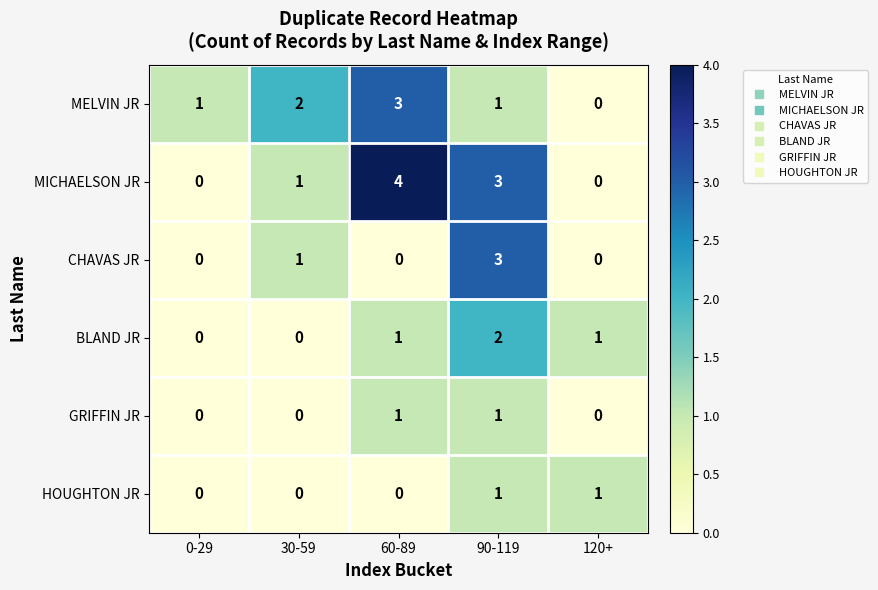

Is it true that MICHAELSON JR equals 4 at 60-89?

True